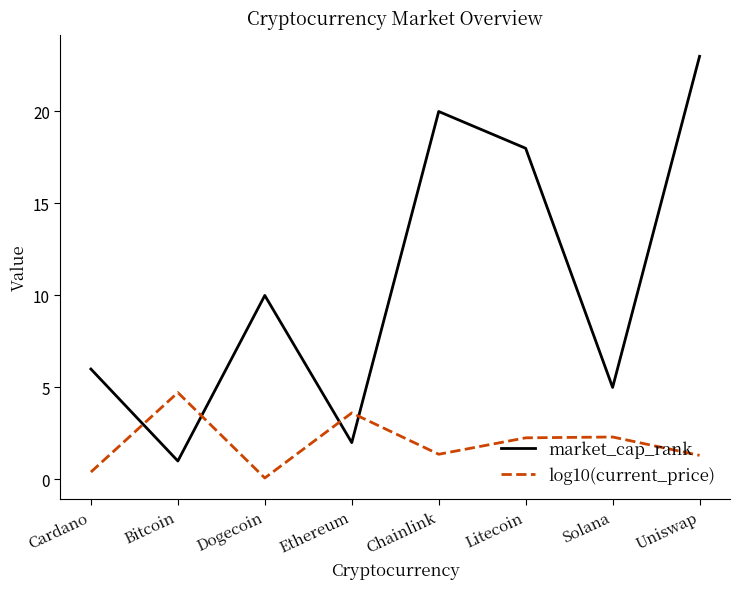

List the series in order of their peak value, highest first.

market_cap_rank, log10(current_price)